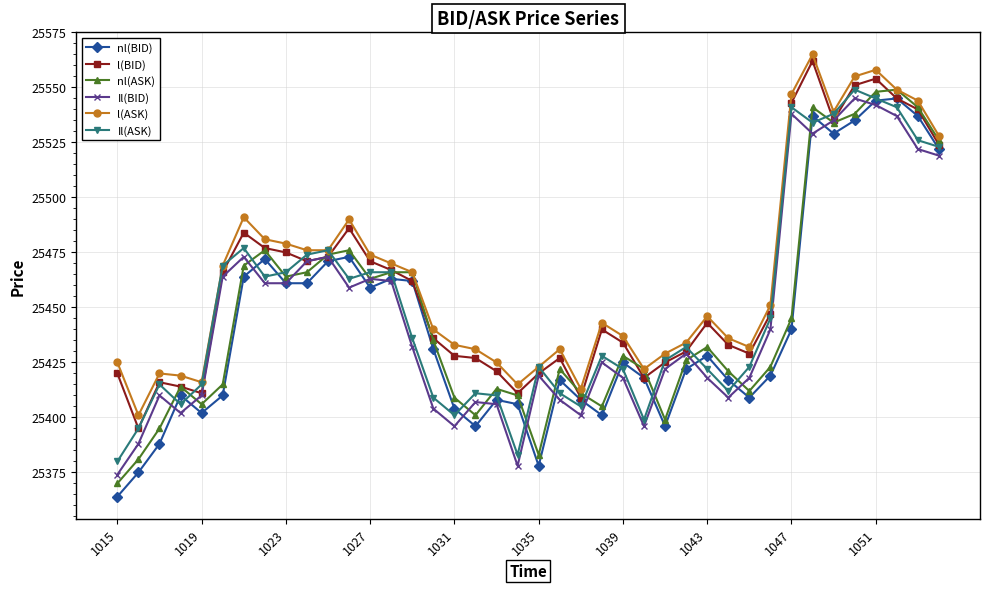

What is the smallest value displayed?

25364